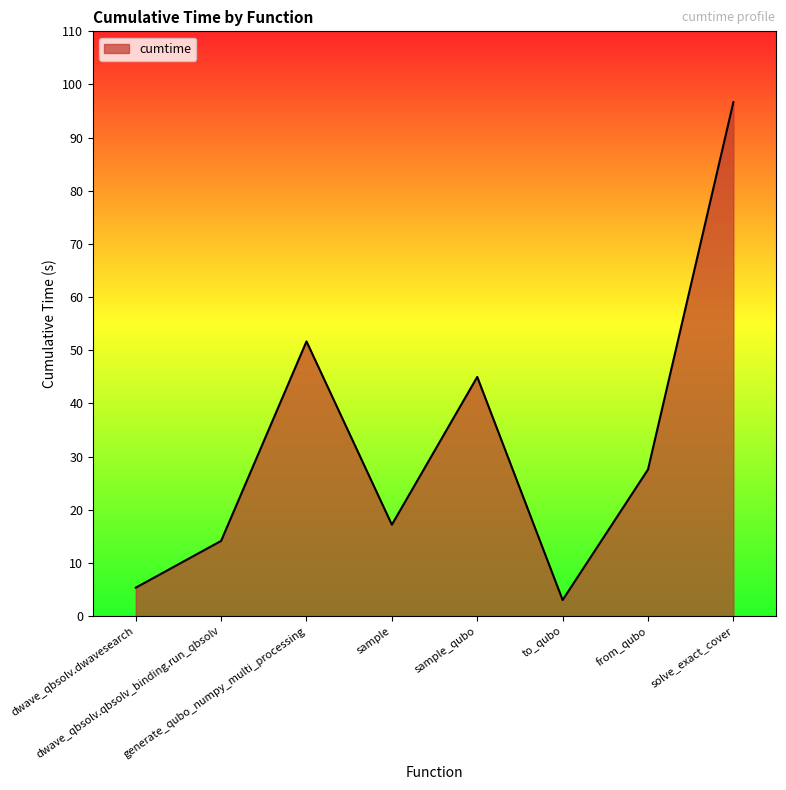

What is the minimum value shown in the chart?

3.0